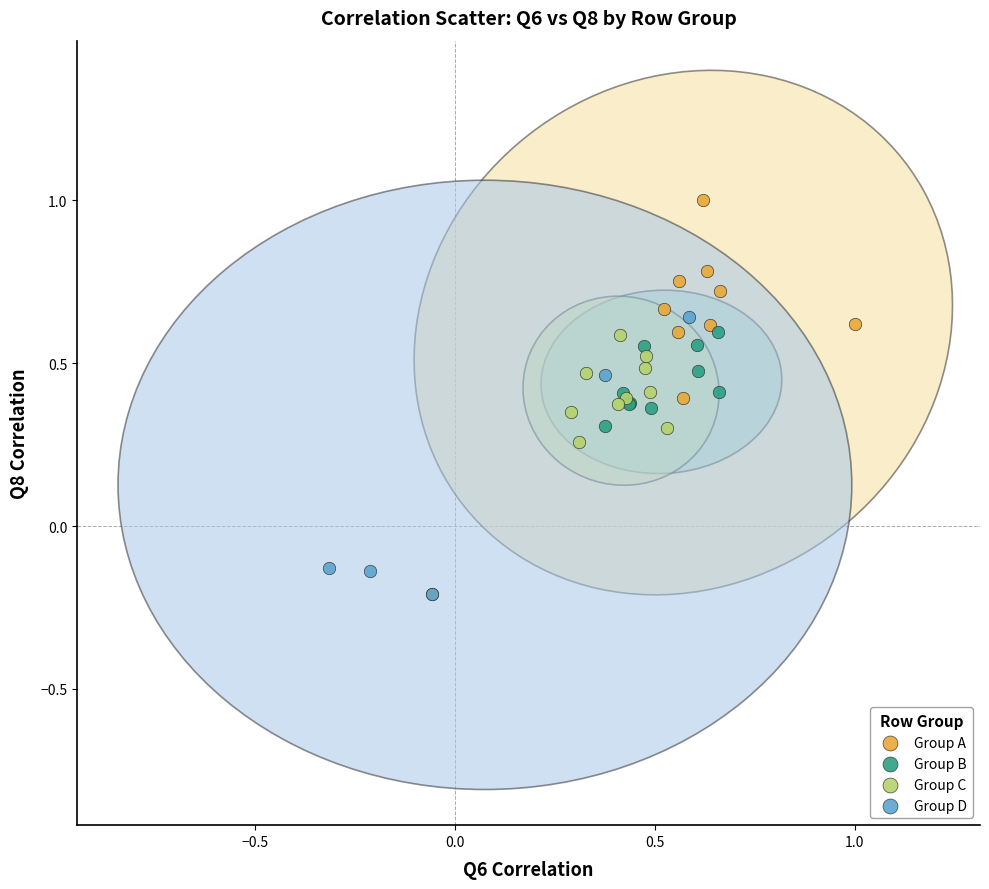

What are all the series names shown in the legend?

Group A, Group B, Group C, Group D